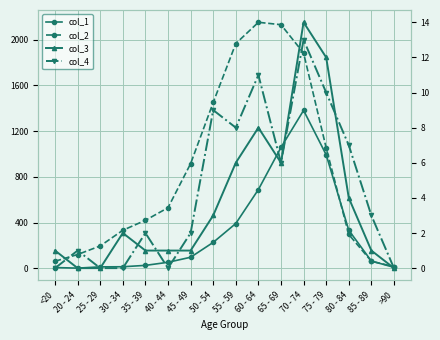

How many interior local peaks does the col_1 series have?

1